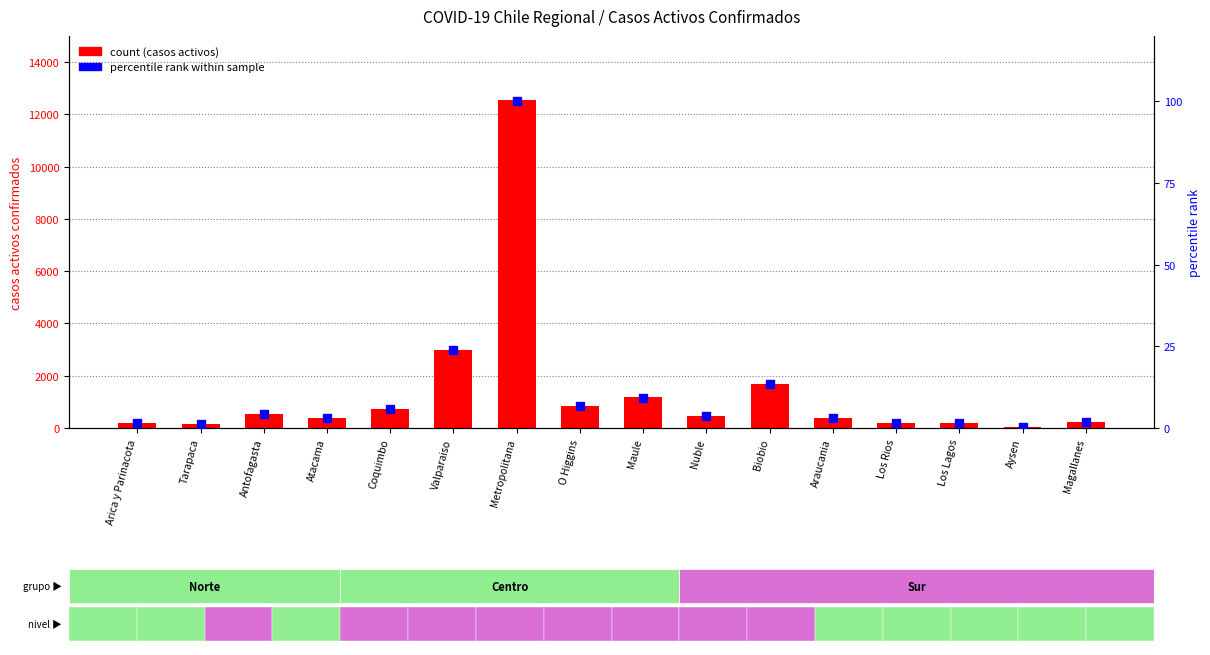

Which series contains the lowest Y value?

percentile rank within sample